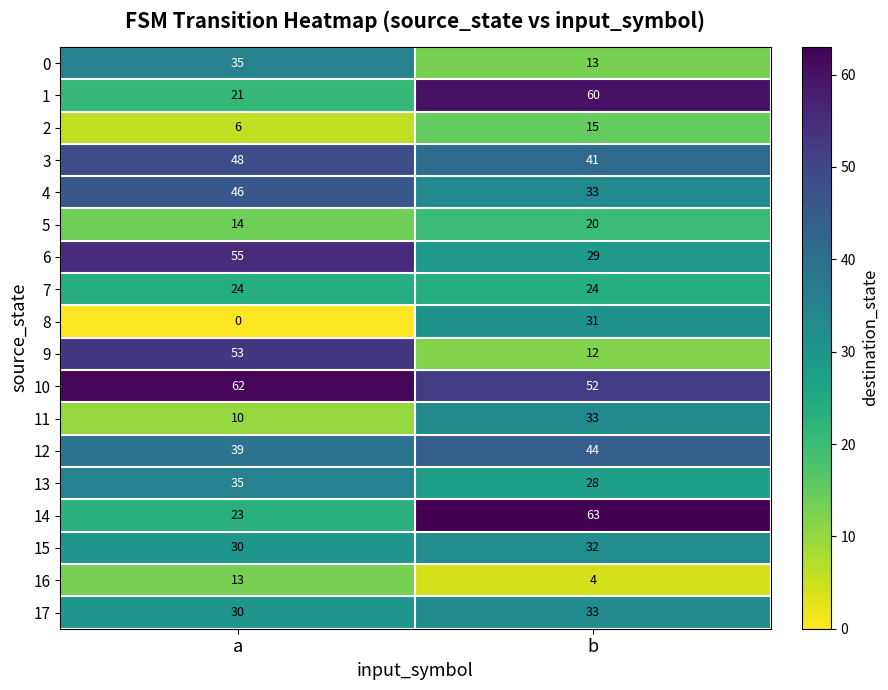

Is it true that 17 equals 30 at a?

True